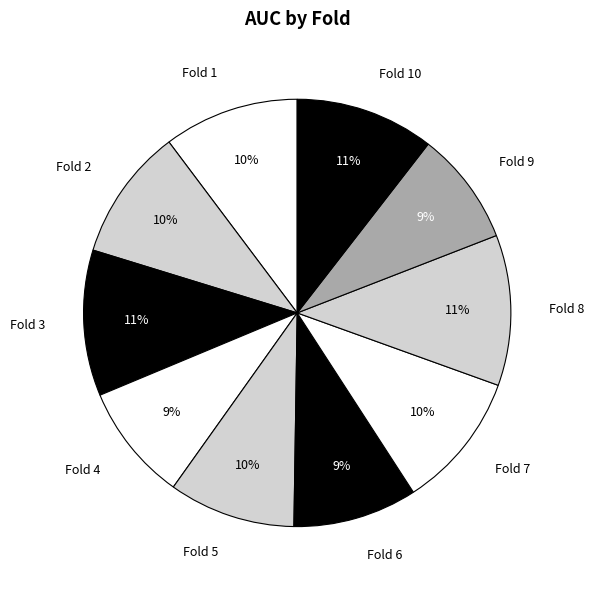

Is there any slice that represents more than half of the pie?

No